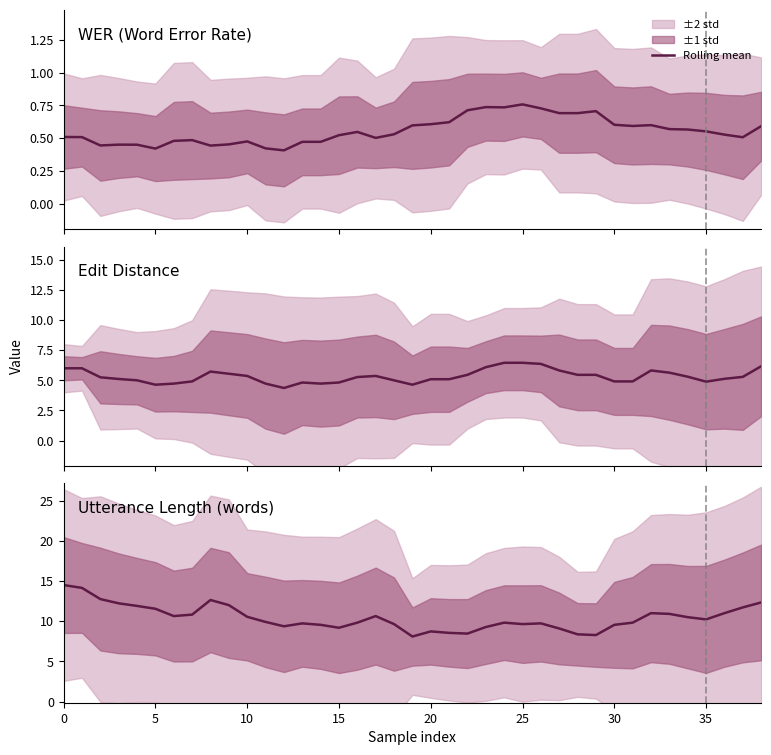

The value at 19 is 8.1. True or false?

True